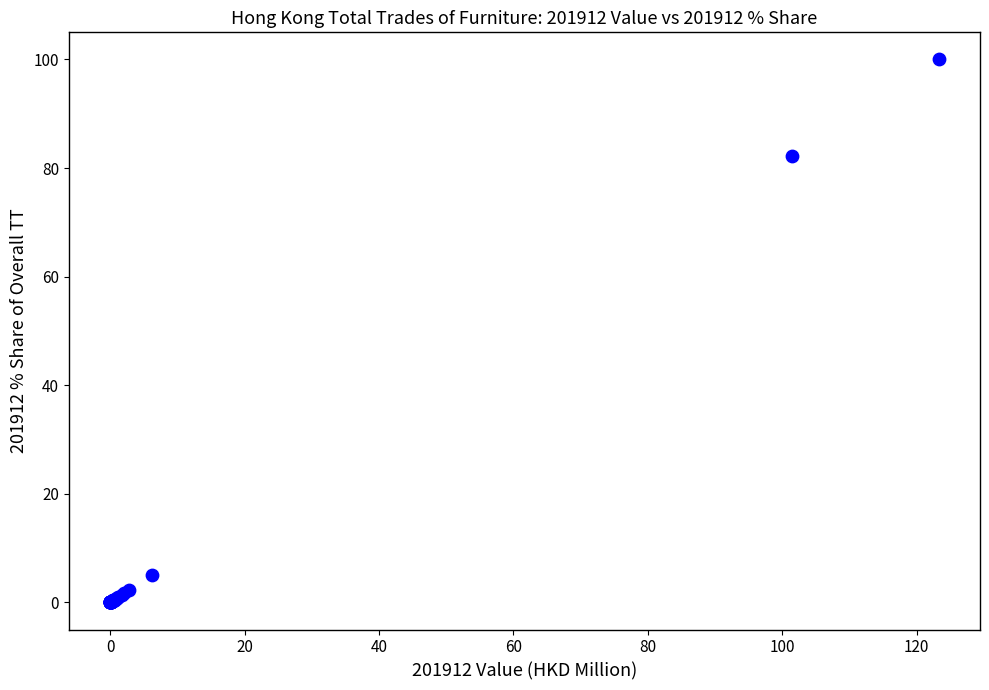

What Y value in the scatter plot is closest to 50?

82.3